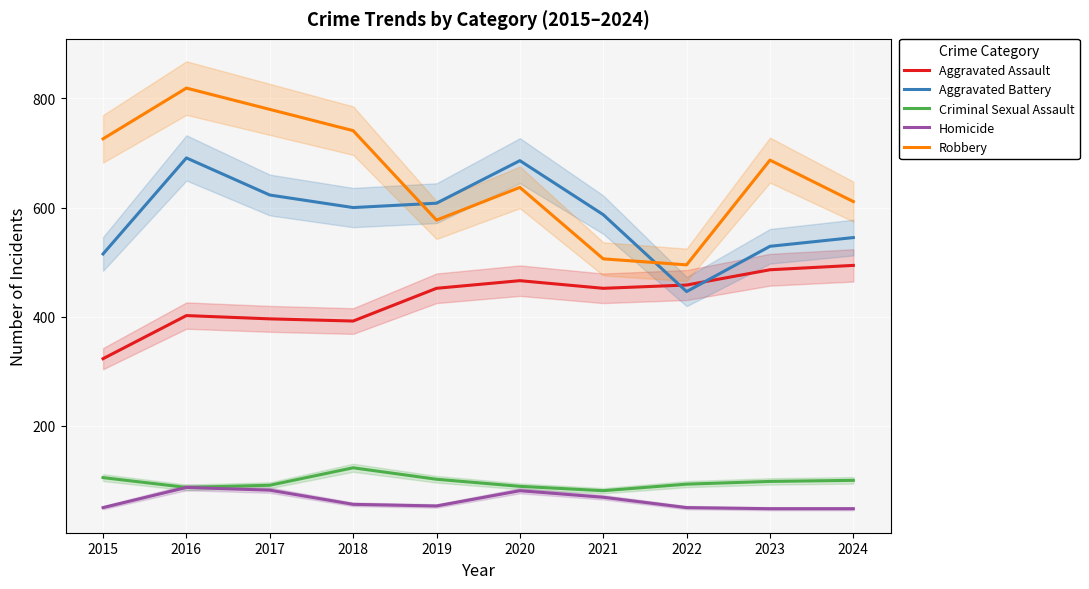

What is the spread (max minus min) of values at 2016?

732